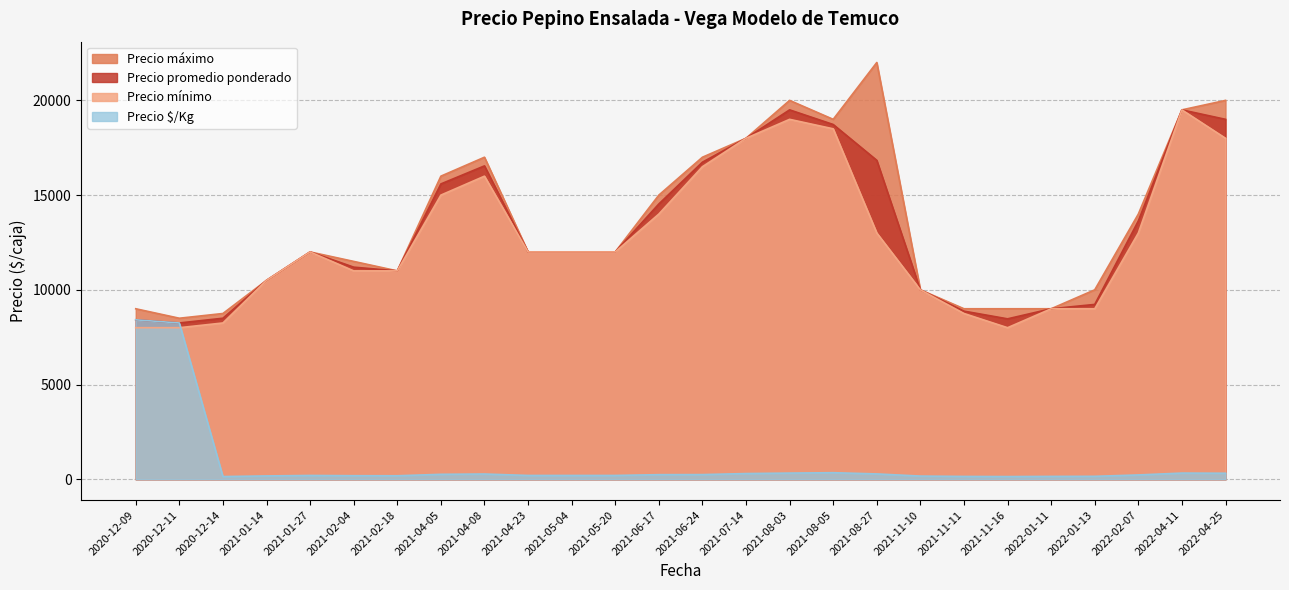

The value of Precio máximo at 2022-01-13 is 3181.5. True or false?

False